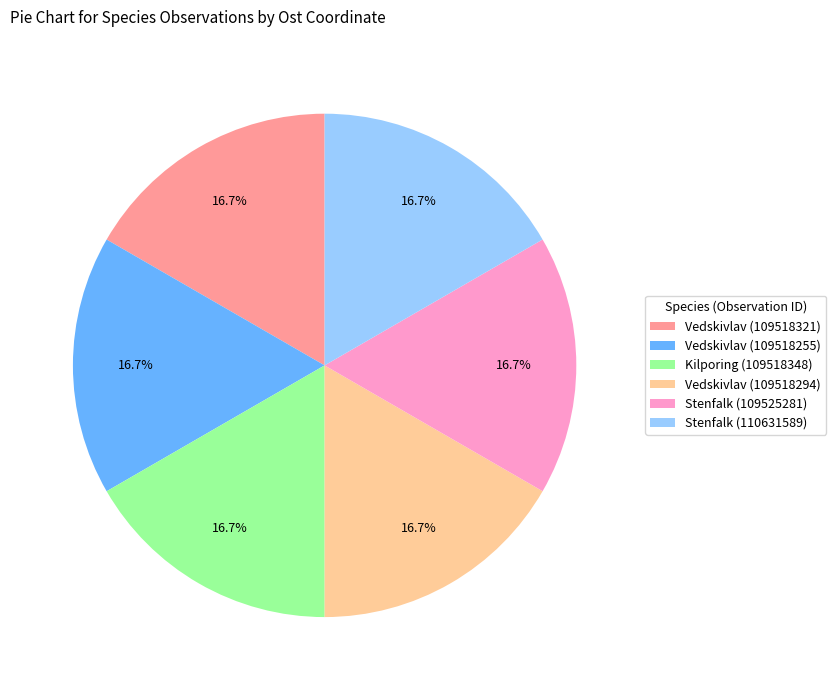

Does Stenfalk (109525281) account for over 50% of the chart?

No